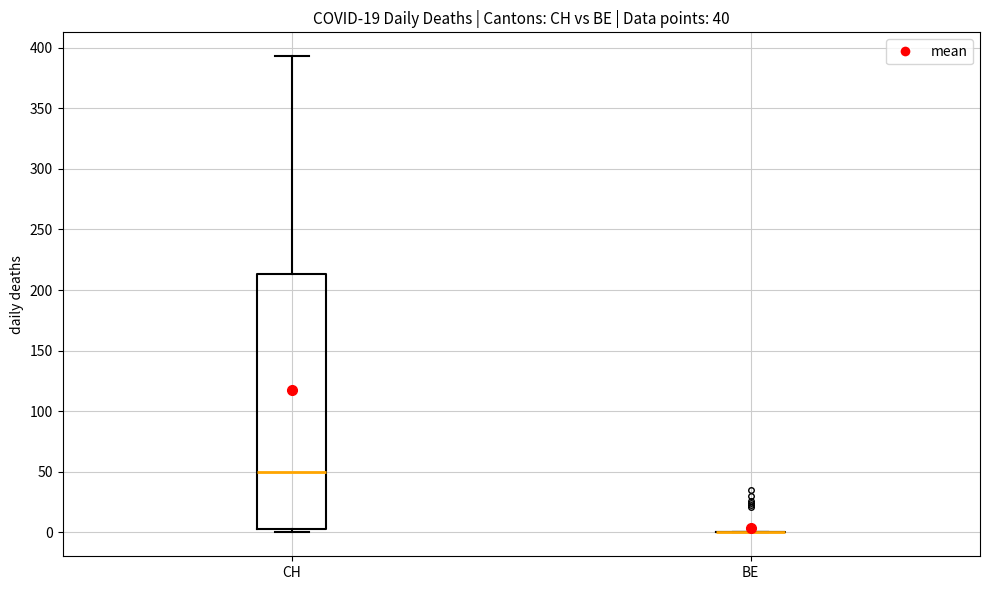

Which box is the tallest, from its lower edge to its upper edge?

CH